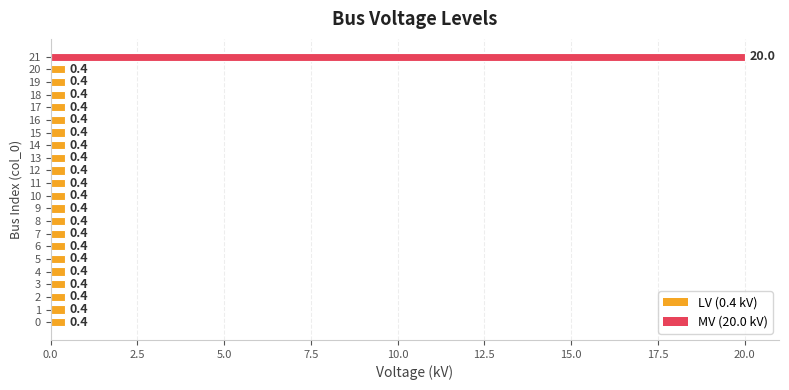

The value at 8 is 0.4. True or false?

True